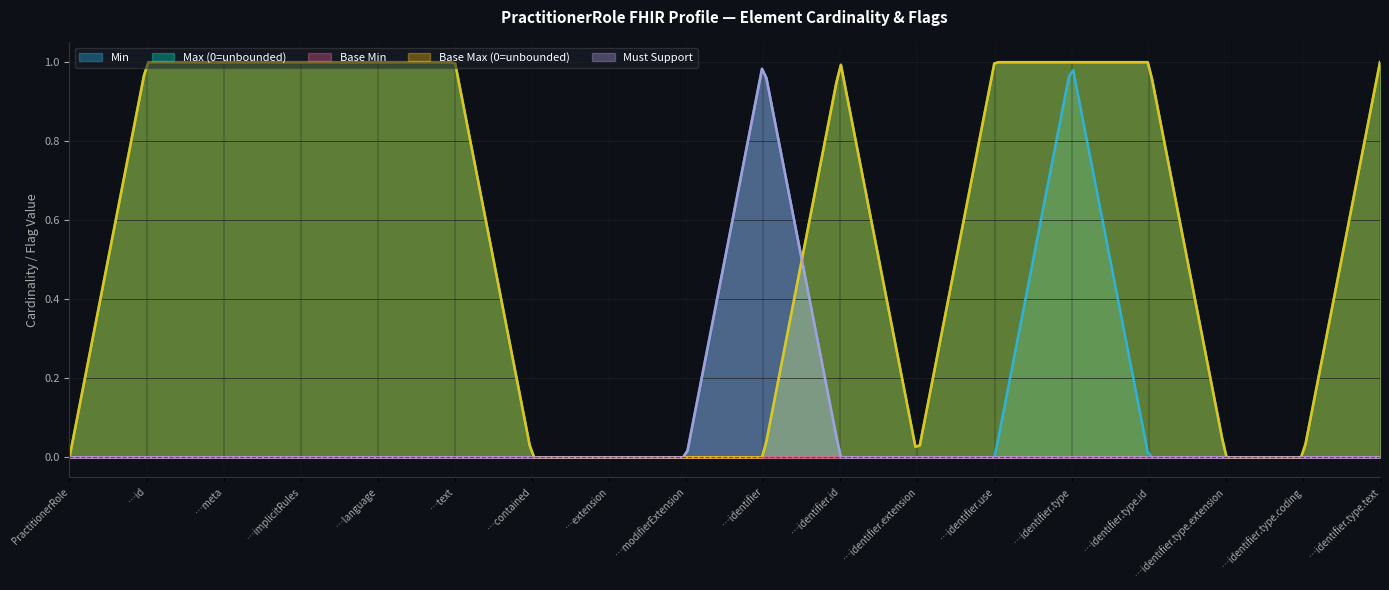

Rank the categories by Max (0=unbounded) value from highest to lowest.

PractitionerRole.id, PractitionerRole.meta, PractitionerRole.implicitRules, PractitionerRole.language, PractitionerRole.text, PractitionerRole.identifier.id, PractitionerRole.identifier.use, PractitionerRole.identifier.type, PractitionerRole.identifier.type.id, PractitionerRole.identifier.type.text, PractitionerRole, PractitionerRole.contained, PractitionerRole.extension, PractitionerRole.modifierExtension, PractitionerRole.identifier, PractitionerRole.identifier.extension, PractitionerRole.identifier.type.extension, PractitionerRole.identifier.type.coding